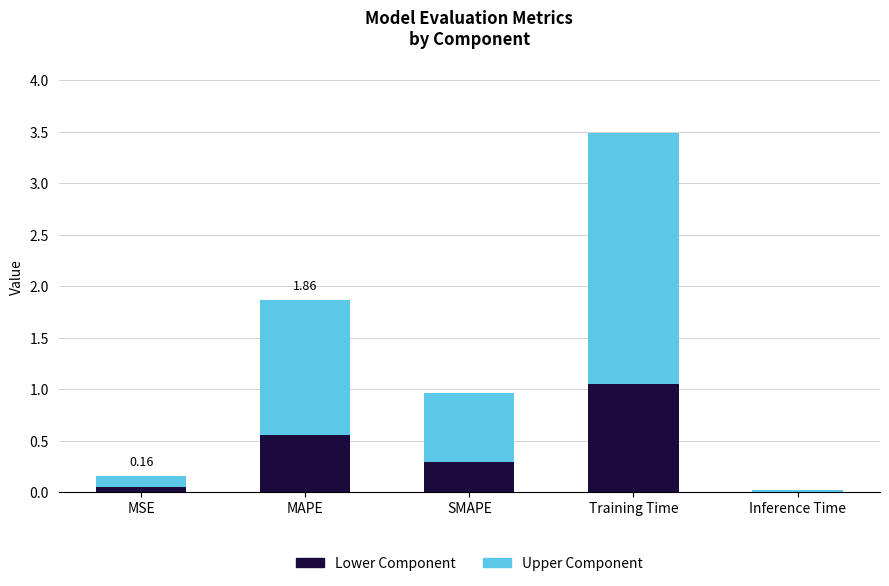

Does the chart contain stacked bars?

Yes